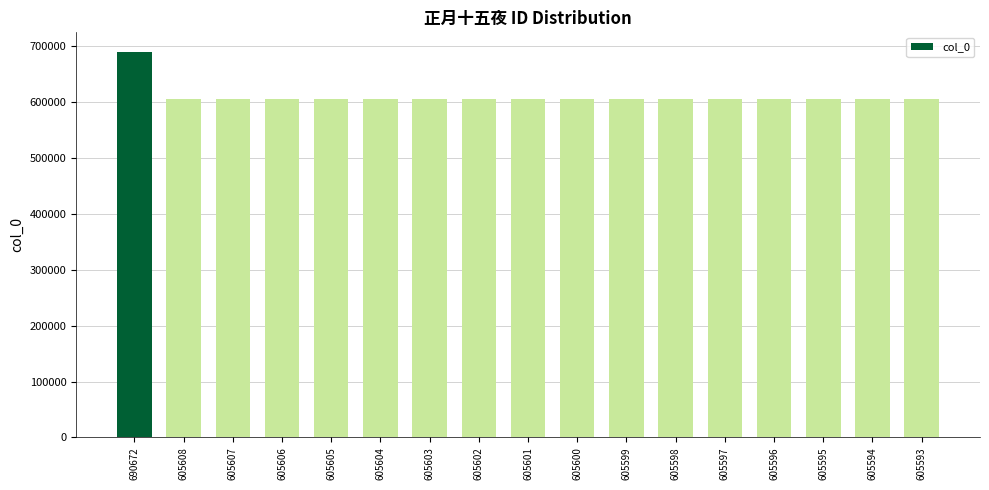

How many series are shown in this chart?

1